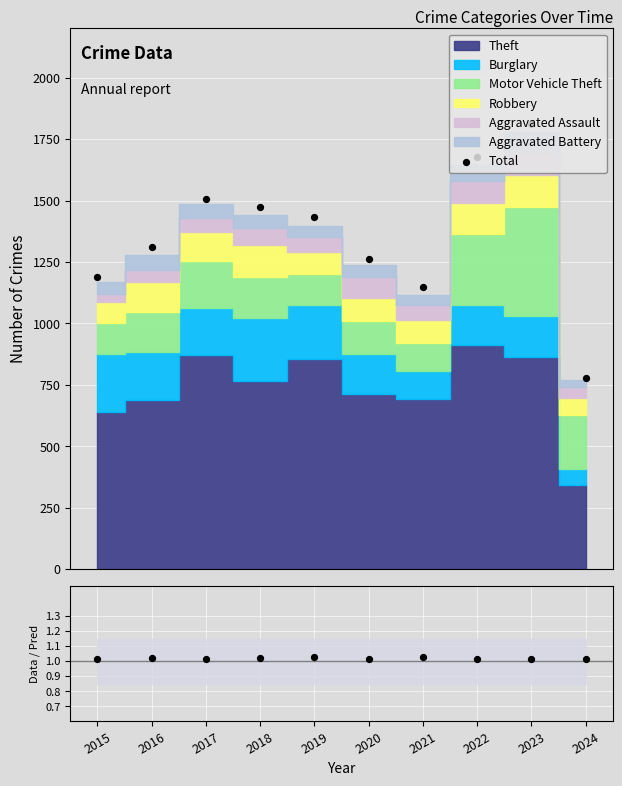

At how many categories does at least one series exceed 932?

9